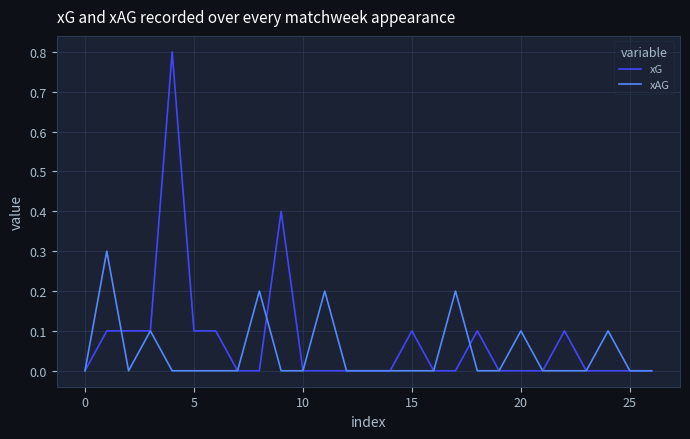

List the series in order of their peak value, highest first.

xG, xAG